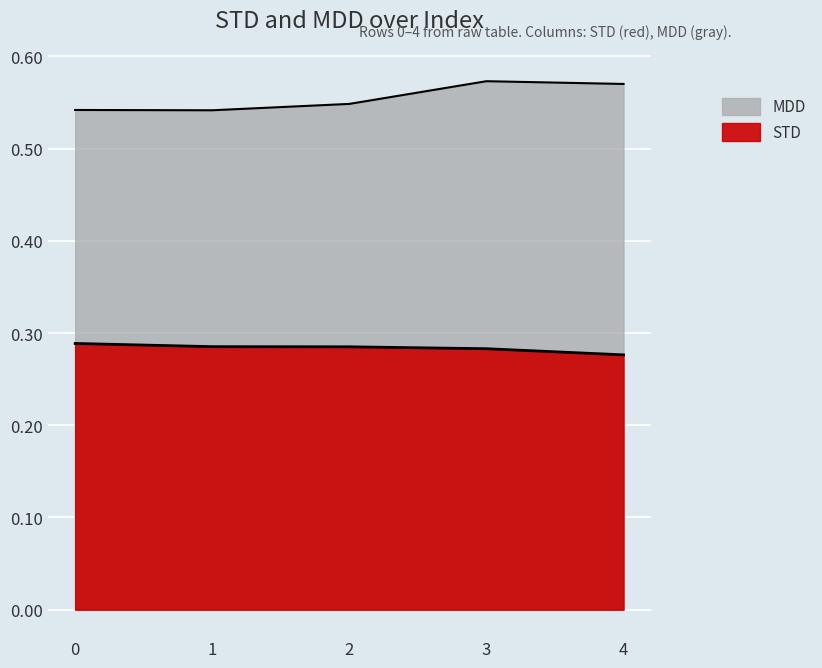

In MDD, how many points are higher than both neighbors (excluding endpoints)?

1